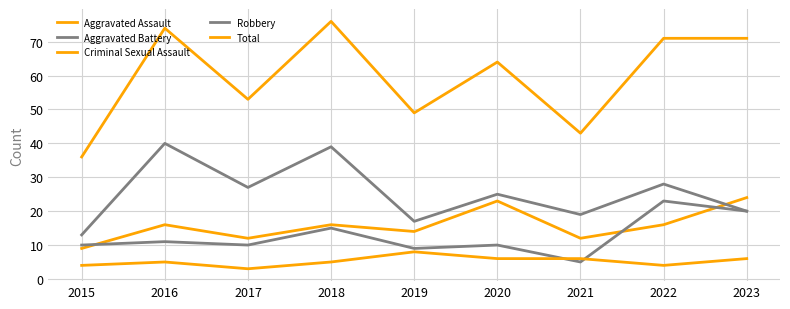

Is this an area chart (filled region under the line)?

No